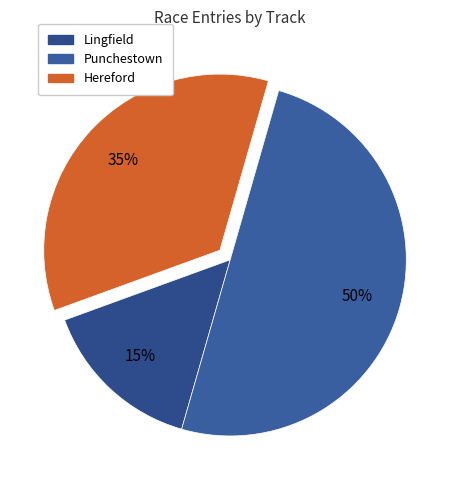

How many slices are in this pie chart?

3